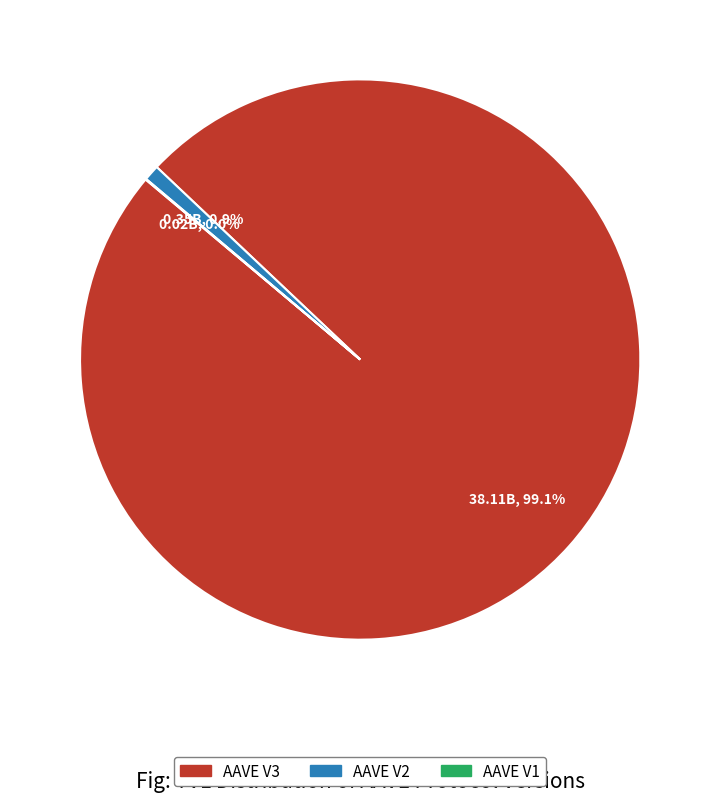

Between AAVE V3 and AAVE V2, which is larger?

AAVE V3